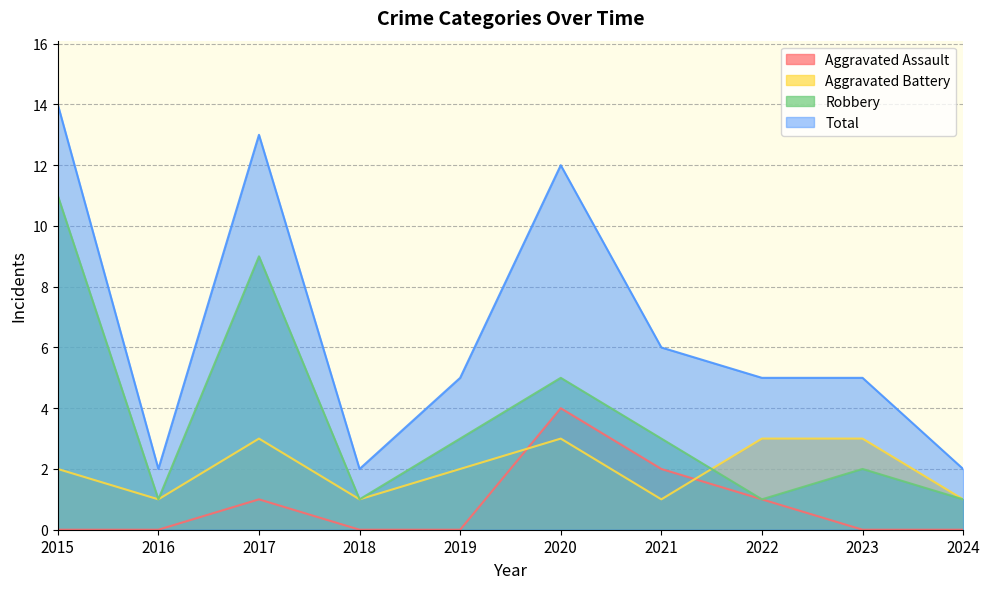

How many intersections are there between Robbery and Aggravated Battery?

1